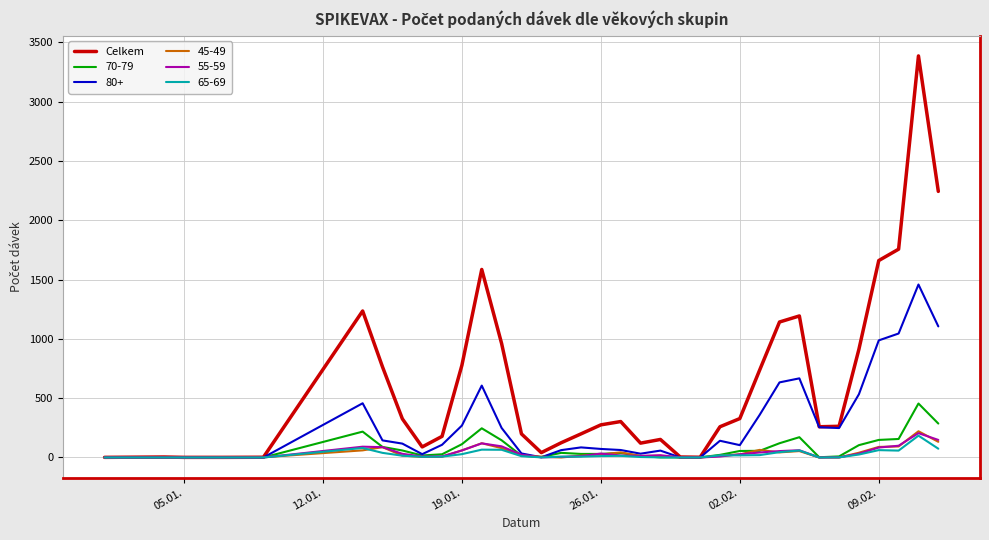

Does the chart display data point markers on the line(s)?

No